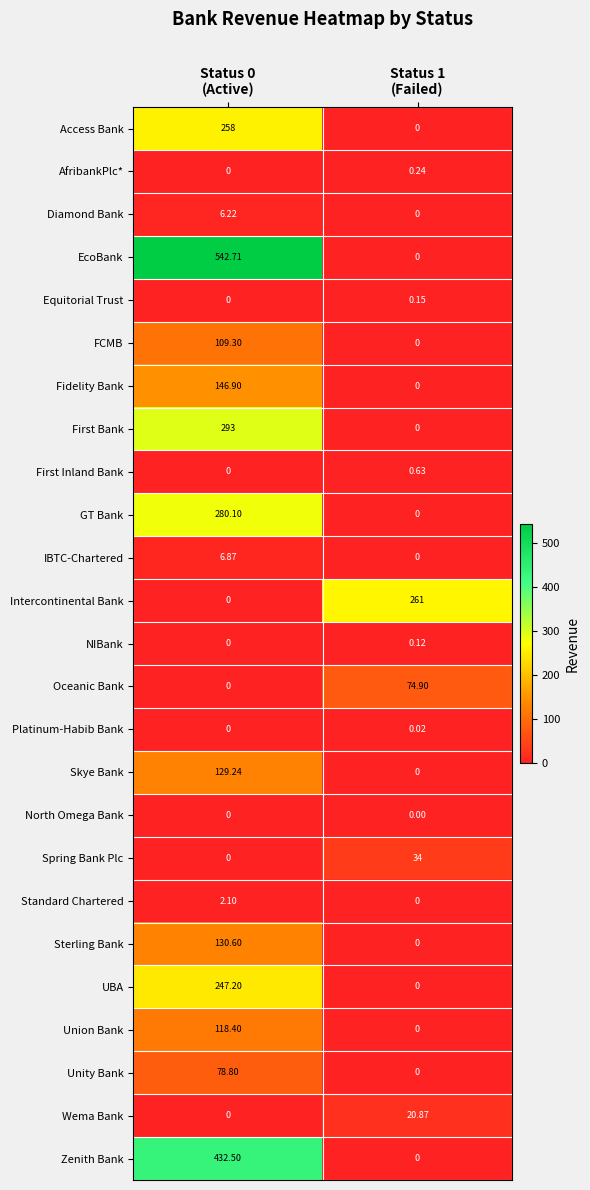

Which series has the widest spread of values?

EcoBank